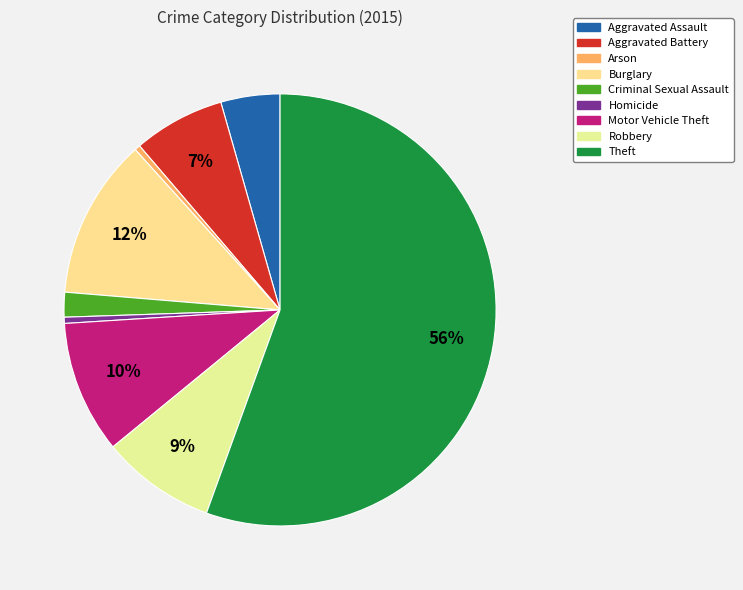

How many slices are in this pie chart?

9